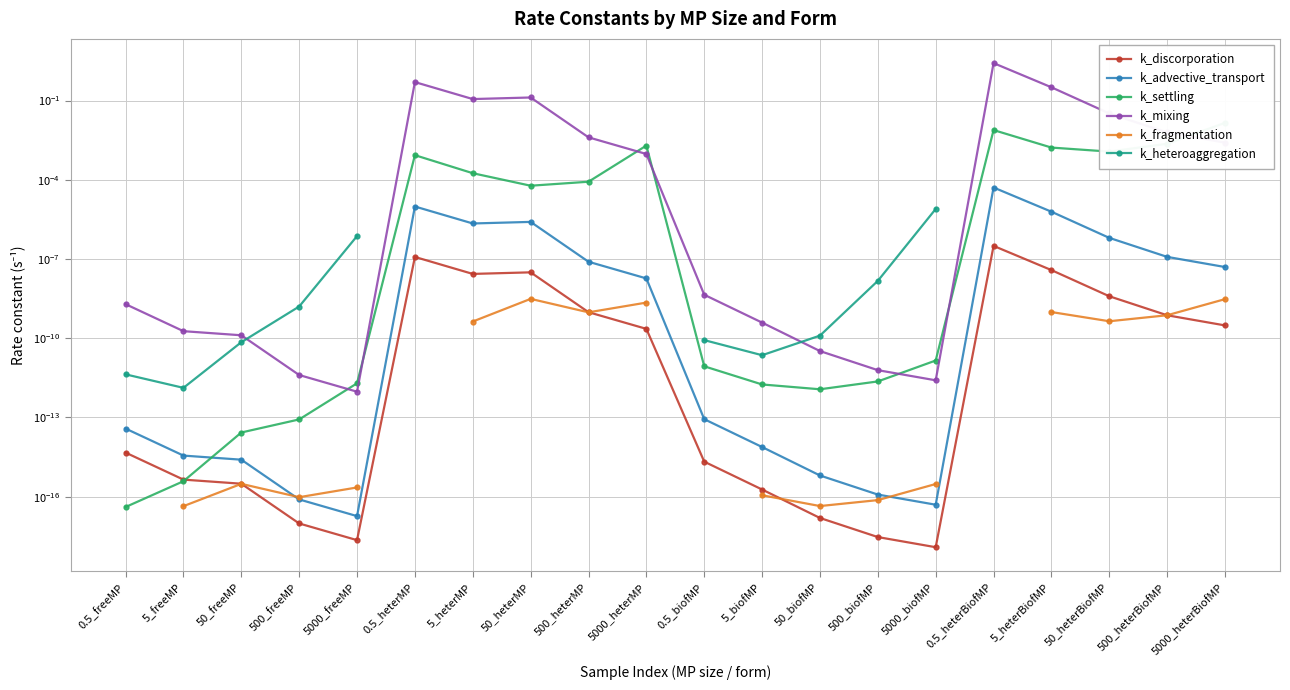

Rank the categories by k_discorporation value from lowest to highest.

5000_biofMP, 5000_freeMP, 500_biofMP, 500_freeMP, 50_biofMP, 5_biofMP, 50_freeMP, 5_freeMP, 0.5_biofMP, 0.5_freeMP, 5000_heterMP, 5000_heterBiofMP, 500_heterBiofMP, 500_heterMP, 50_heterBiofMP, 5_heterMP, 50_heterMP, 5_heterBiofMP, 0.5_heterMP, 0.5_heterBiofMP